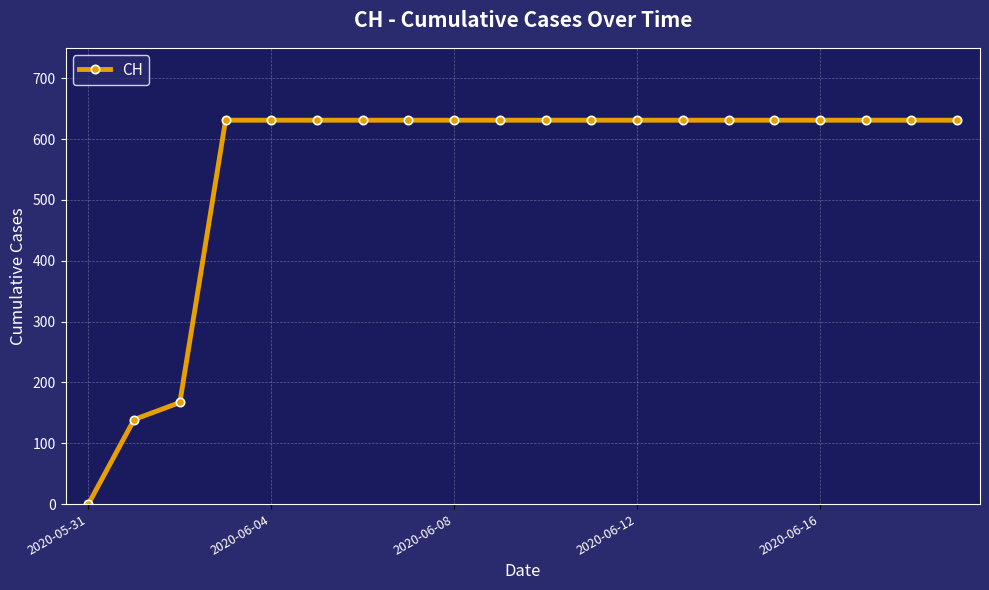

What is the difference between the second highest and second lowest values?

492